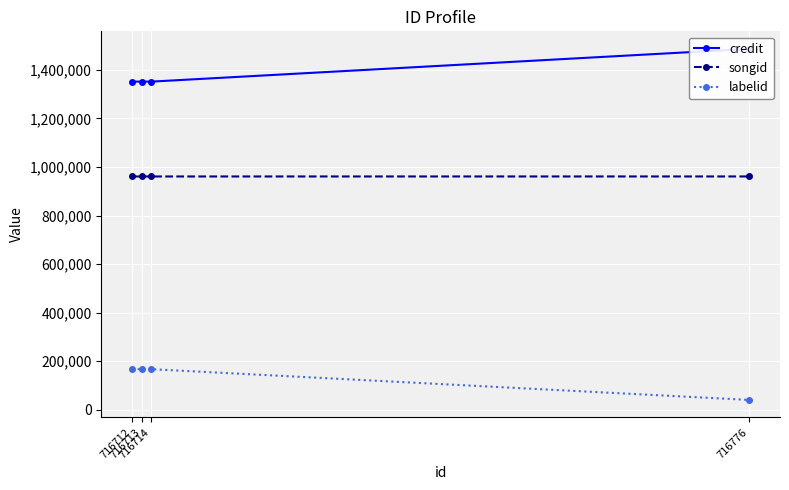

What is the difference between the highest and lowest values at 716714?

1183991